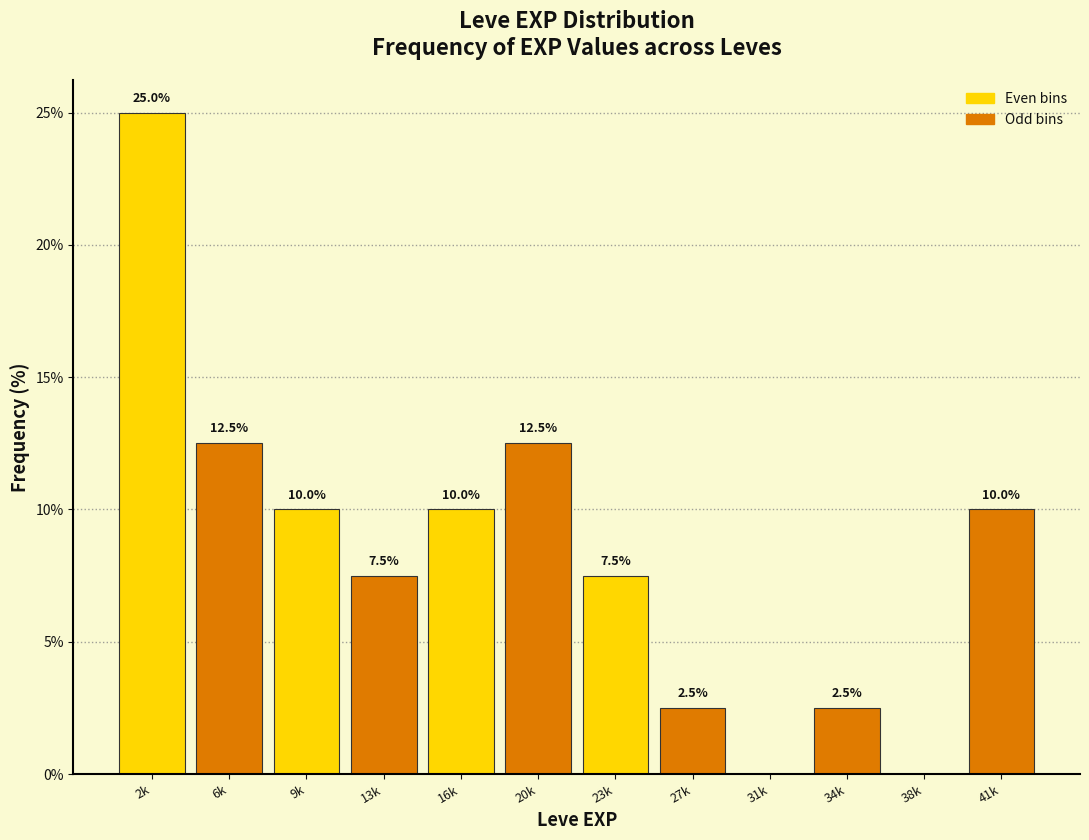

Reading left to right, what are all the values shown in this chart?

2k=25.0	6k=12.5	9k=10.0	13k=7.5	16k=10.0	20k=12.5	23k=7.5	27k=2.5	31k=0.0	34k=2.5	38k=0.0	41k=10.0